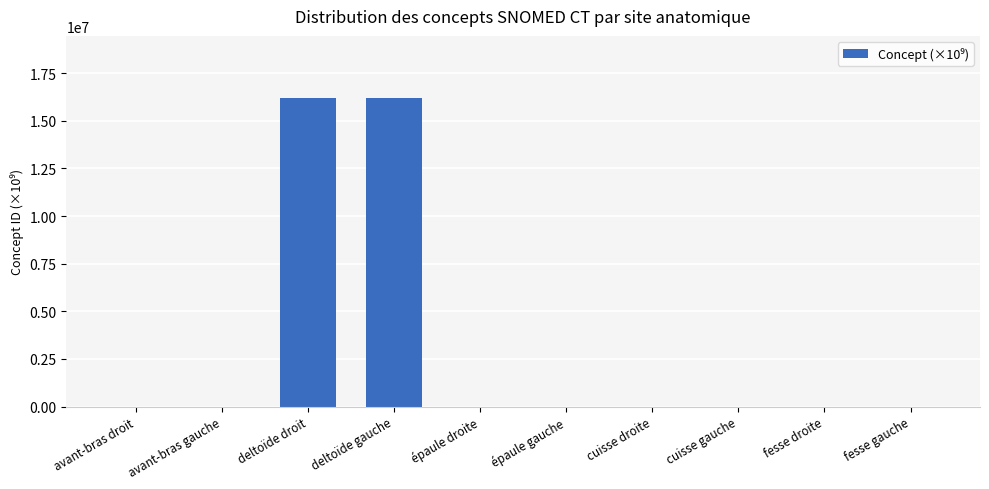

What is the approximate value at épaule droite?

0.1